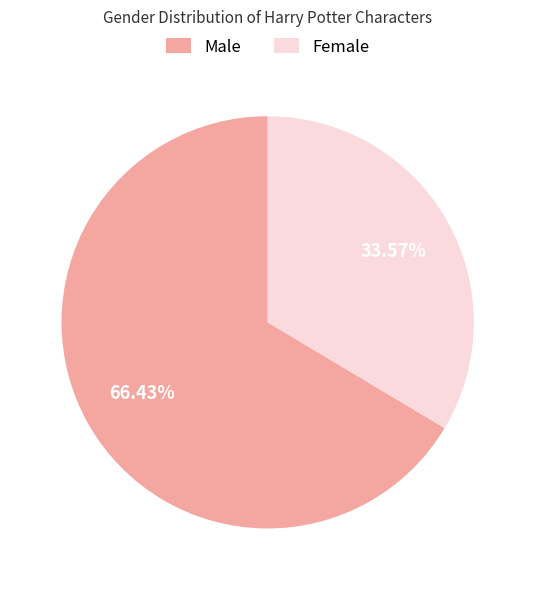

Approximately how many times larger is the value at Female compared to Male?

0.5